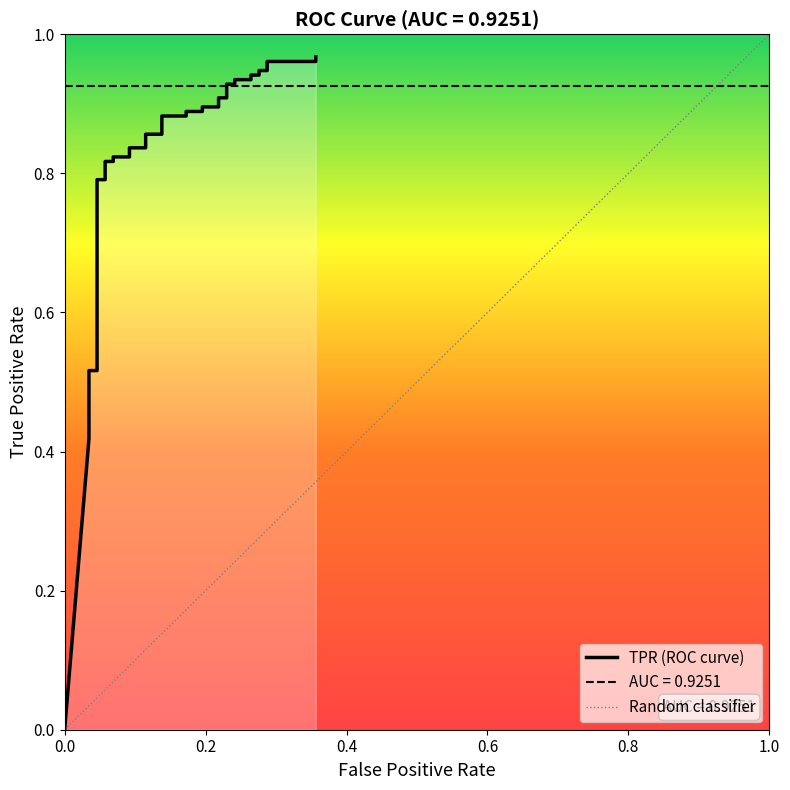

What is the value of the 17th point from the left?

0.8